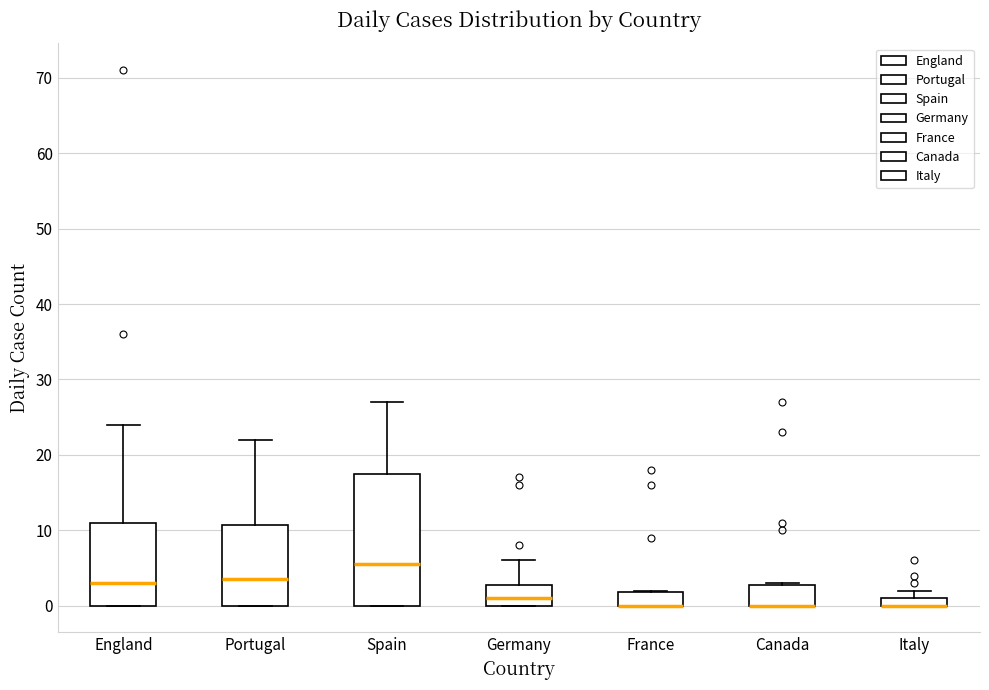

Which box is the tallest, from its lower edge to its upper edge?

Spain